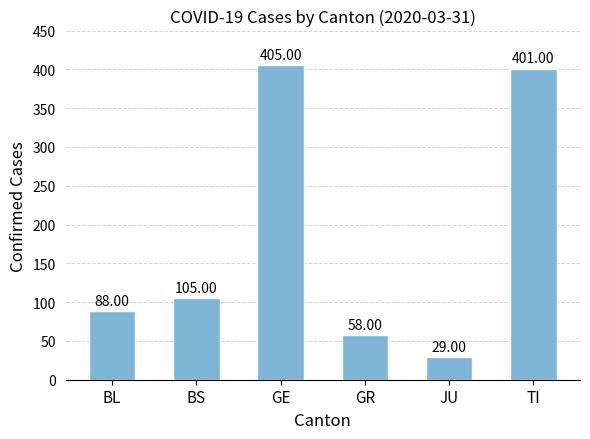

What is the ratio of the value at BL to the value at JU?

3.0